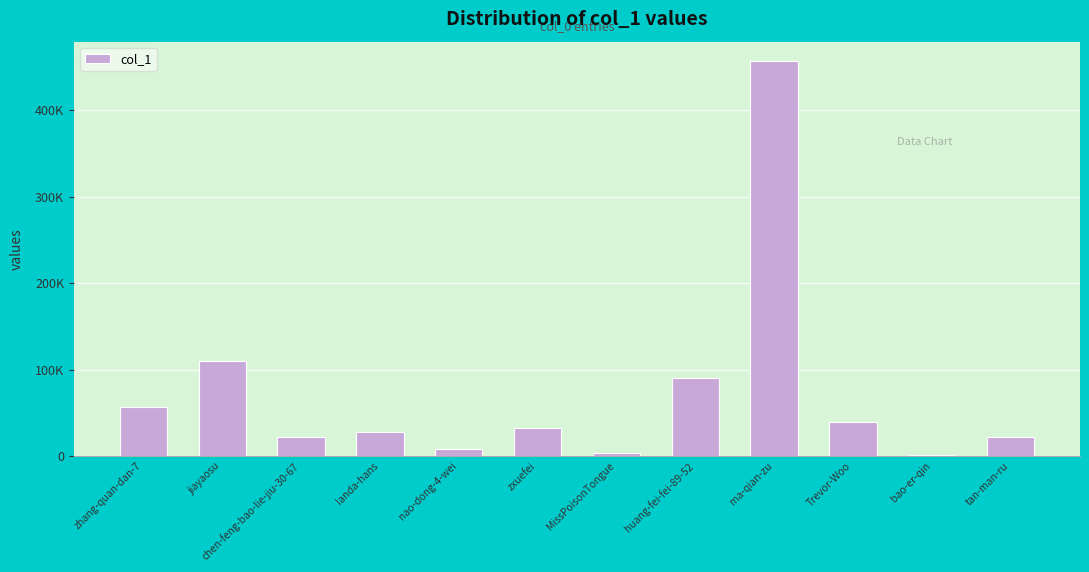

Are the bars horizontal?

No